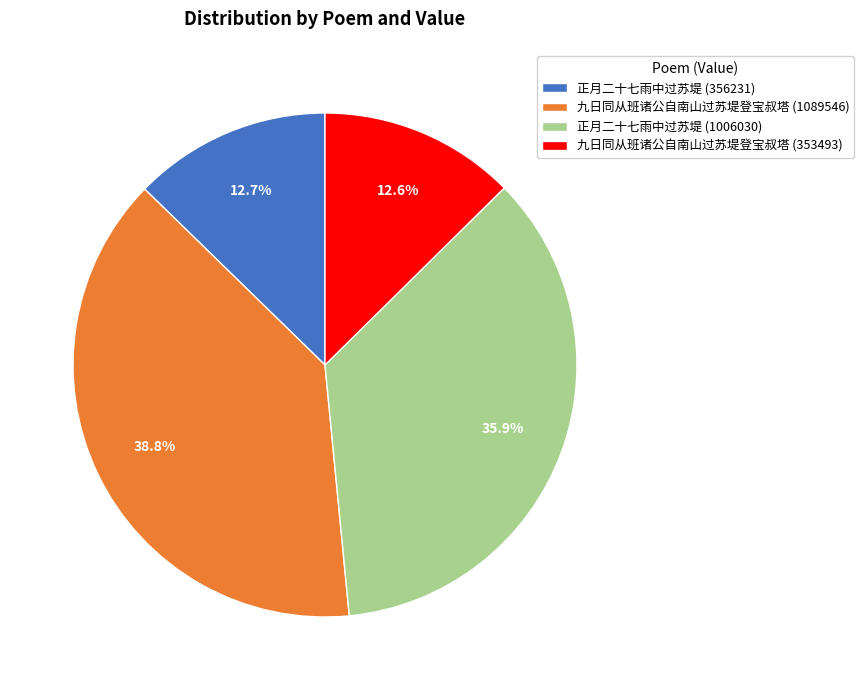

Is there a majority slice in this chart?

No